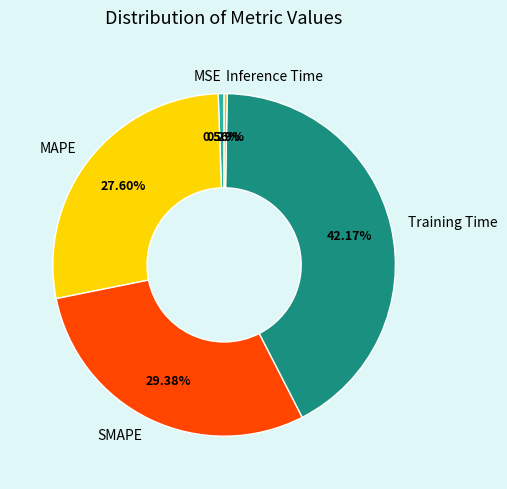

Do Training Time and MAPE together represent more than half of the pie?

Yes